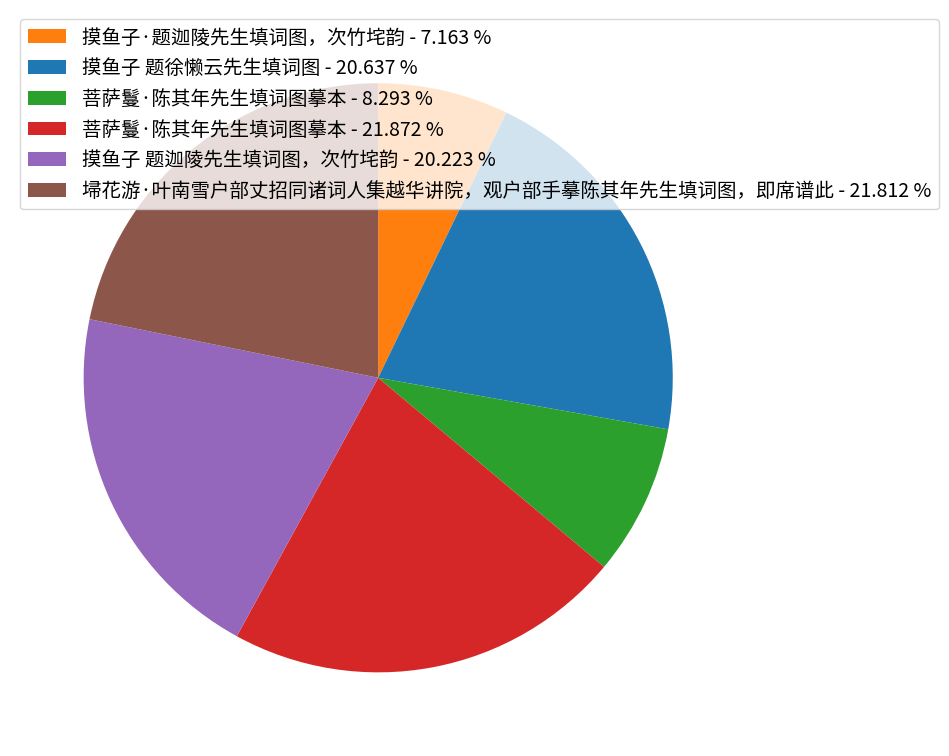

What is the ratio of the value at 菩萨鬘·陈其年先生填词图摹本 - 21.872 % to the value at 摸鱼子 题徐懒云先生填词图 - 20.637 %?

1.1